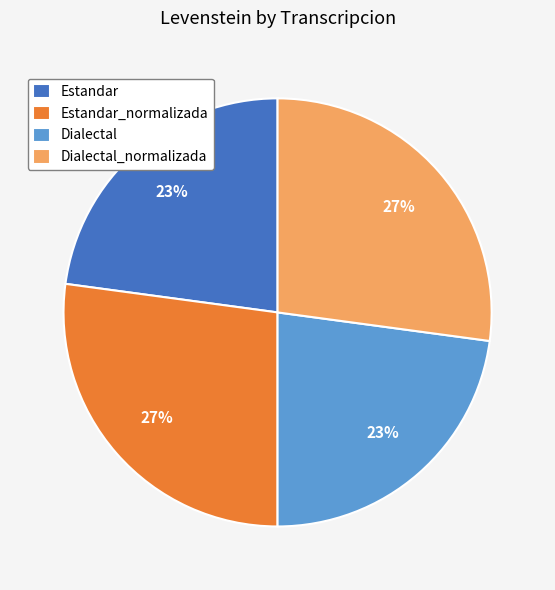

Does Estandar represent more than half of the total?

No